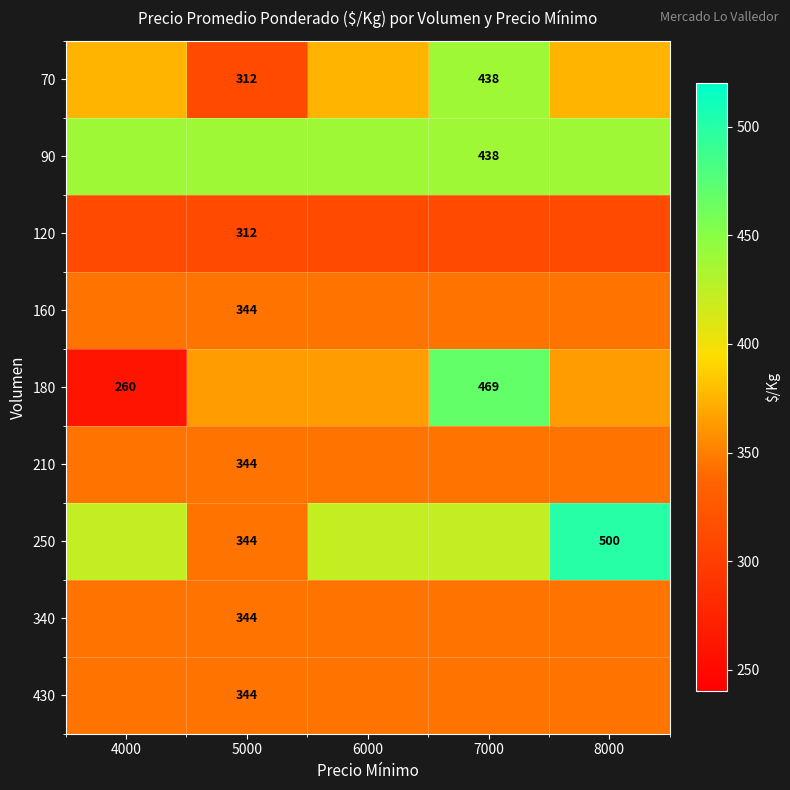

True or false: 430 has a value of 344.0 at 5000.

True